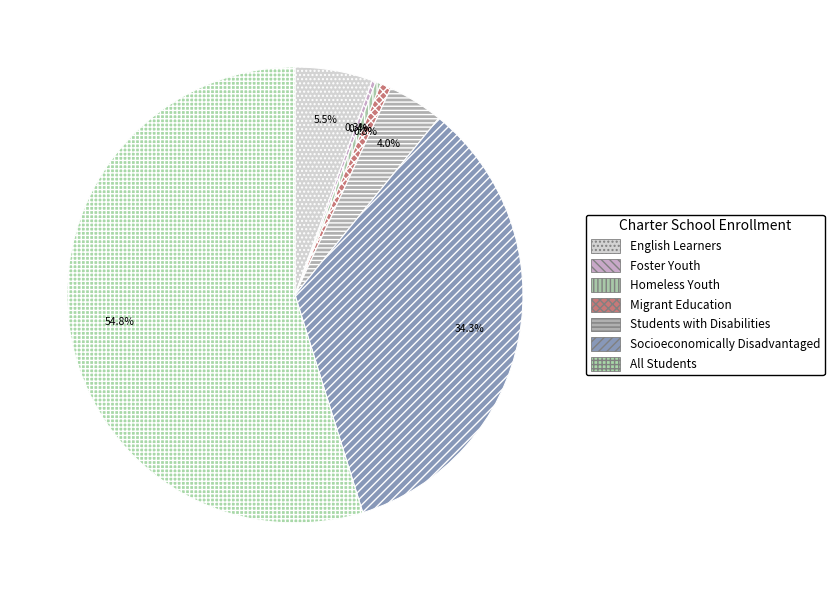

True or false: Foster Youth accounts for 0% of the total.

True